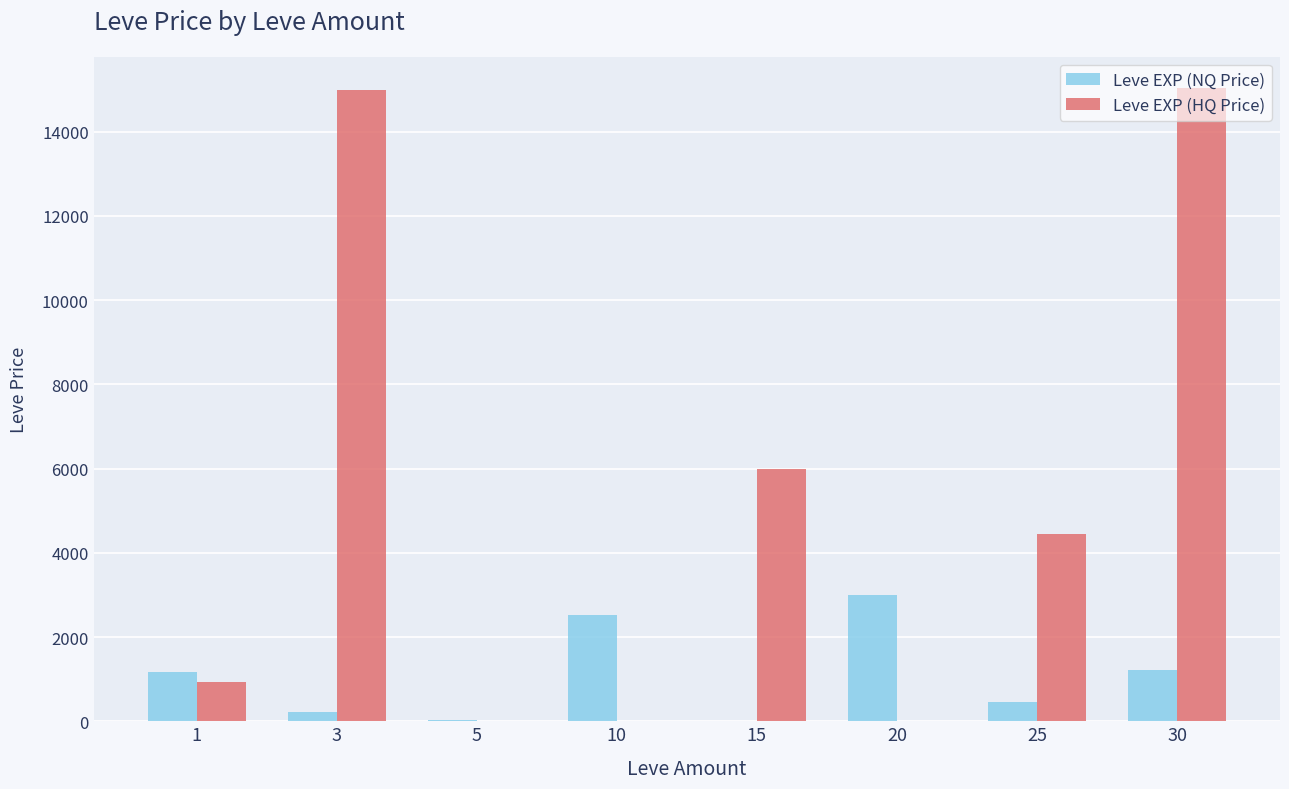

The value of Leve EXP (HQ Price) at 1 is 934.8. True or false?

True